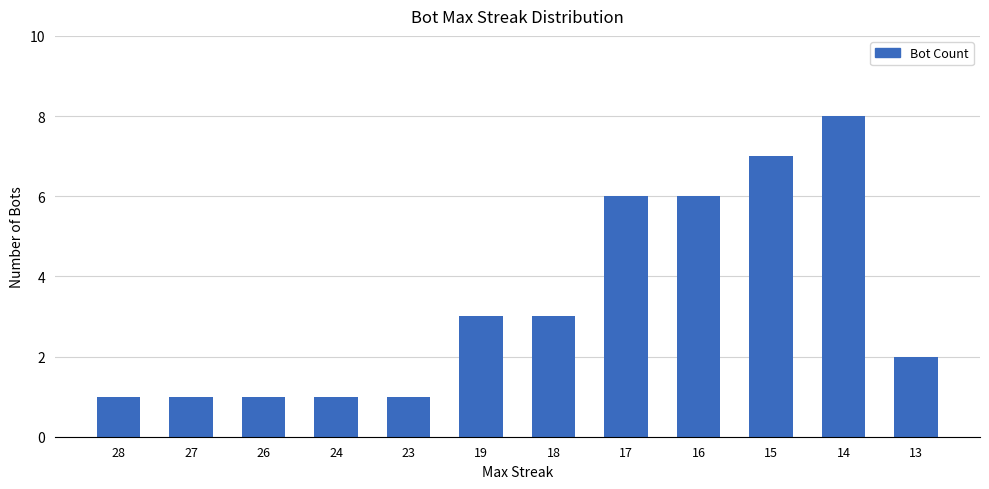

Which has a higher value, 19 or 24?

19